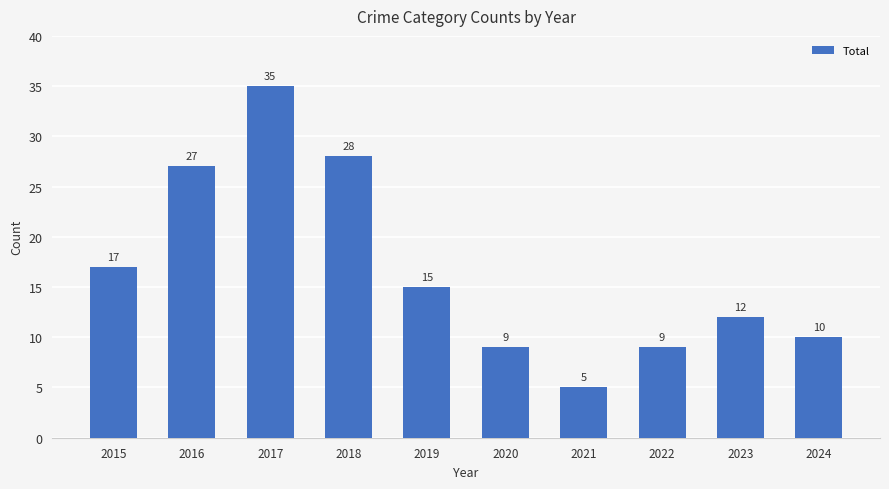

What is the average value?

17